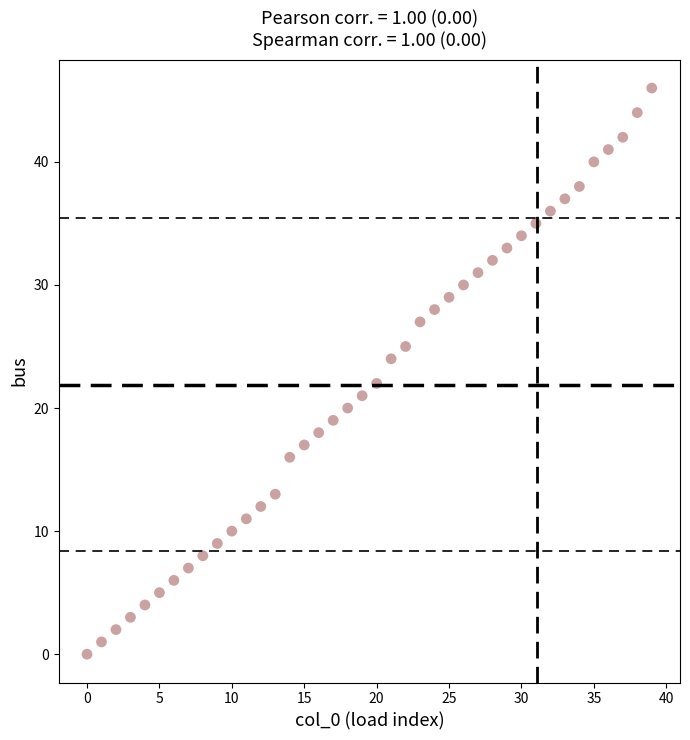

What is the range of Y values (max minus min)?

46